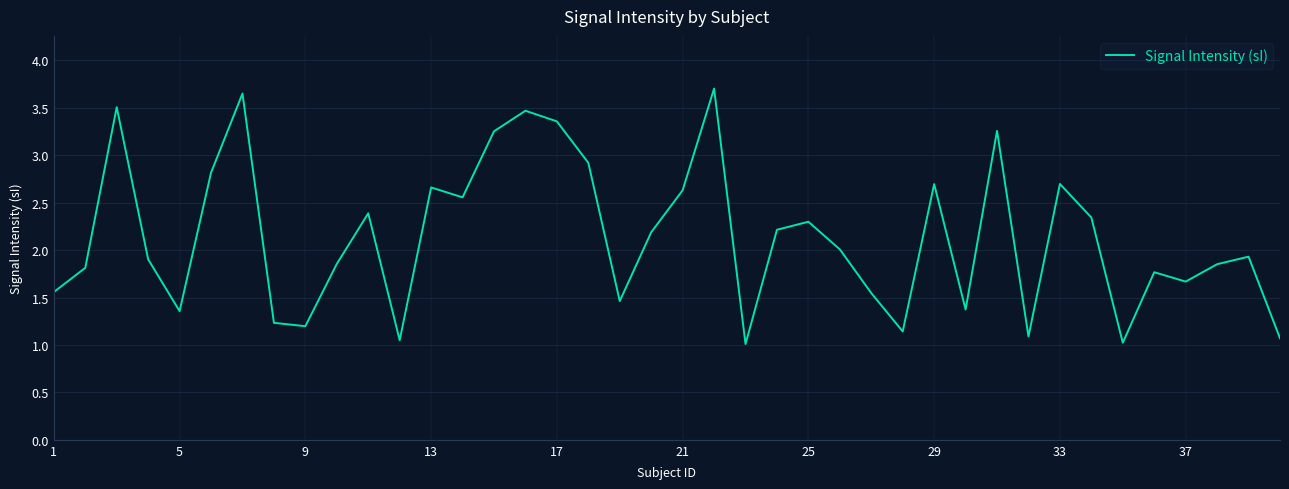

What is the difference between the maximum and minimum values?

2.7